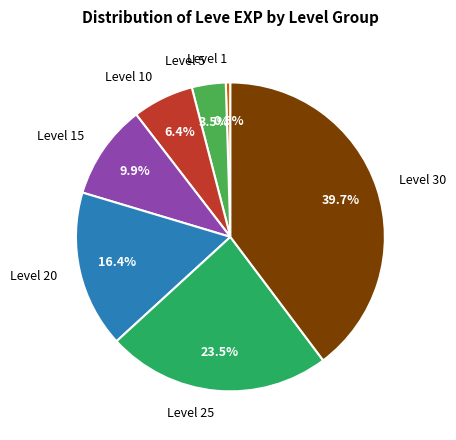

How many slices are in this pie chart?

7